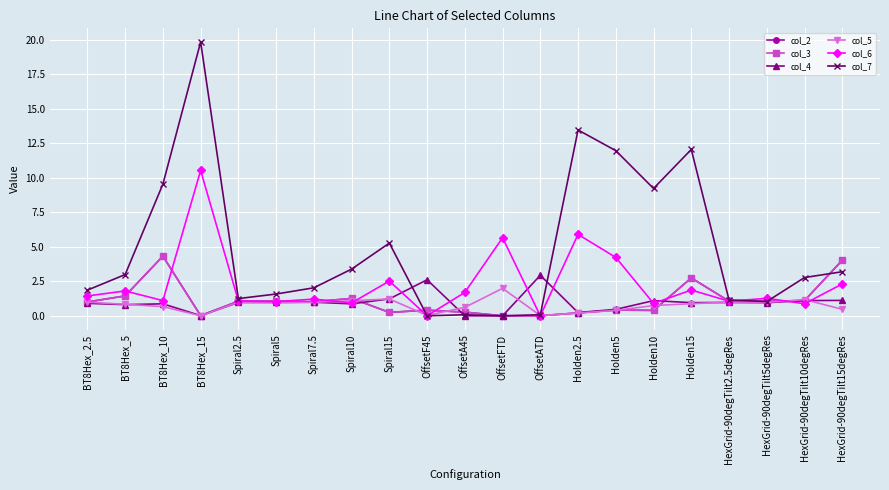

Rank the series by their maximum value, from highest to lowest.

col_7, col_6, col_2, col_3, col_4, col_5